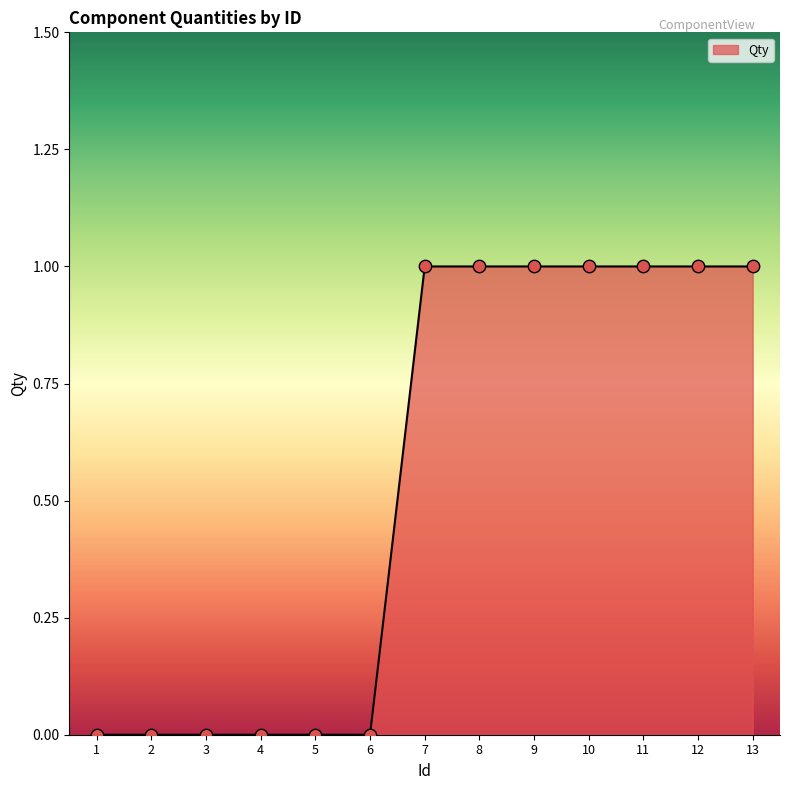

Between 2 and 8, which is larger?

8